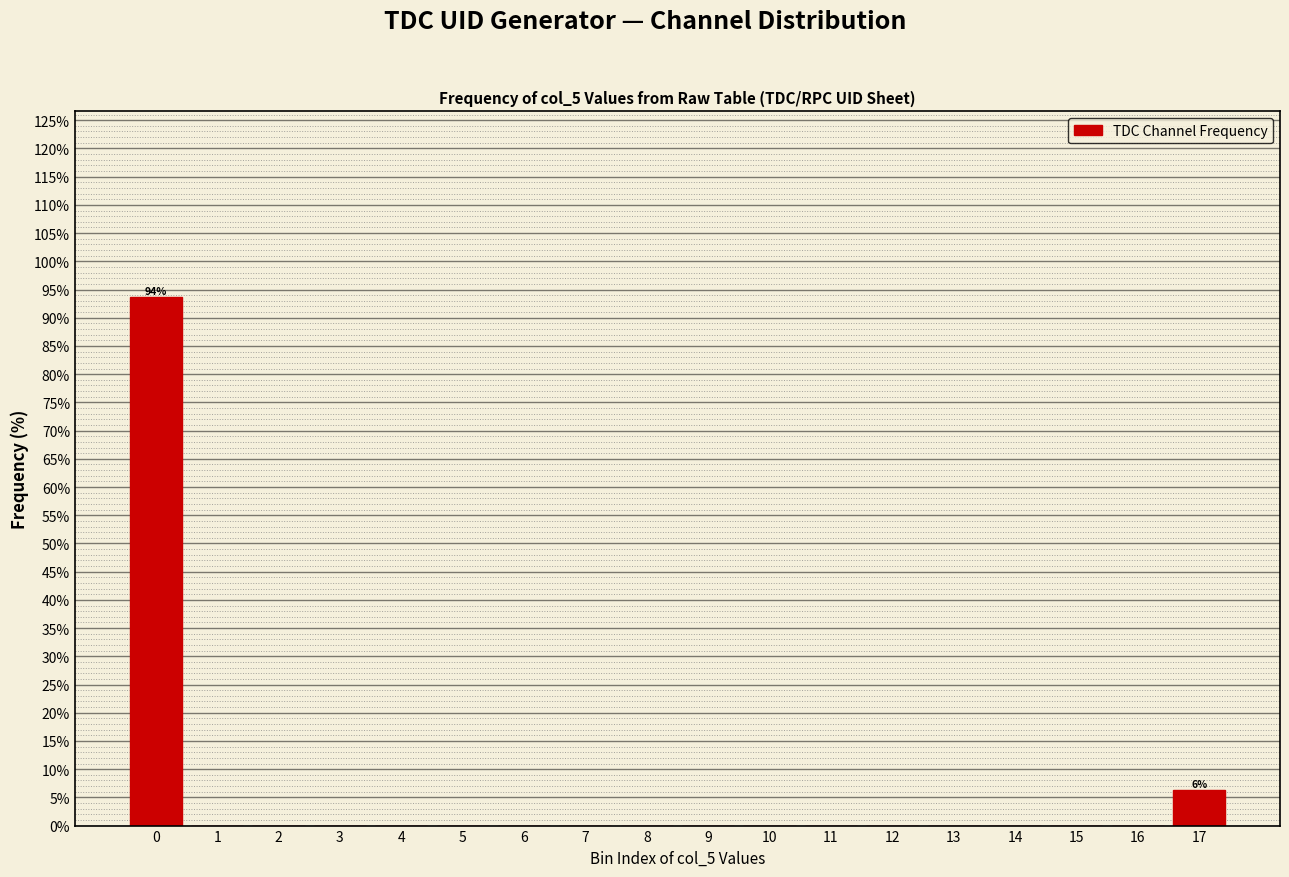

The chart shows a value of -40.5 at 14. True or false?

False